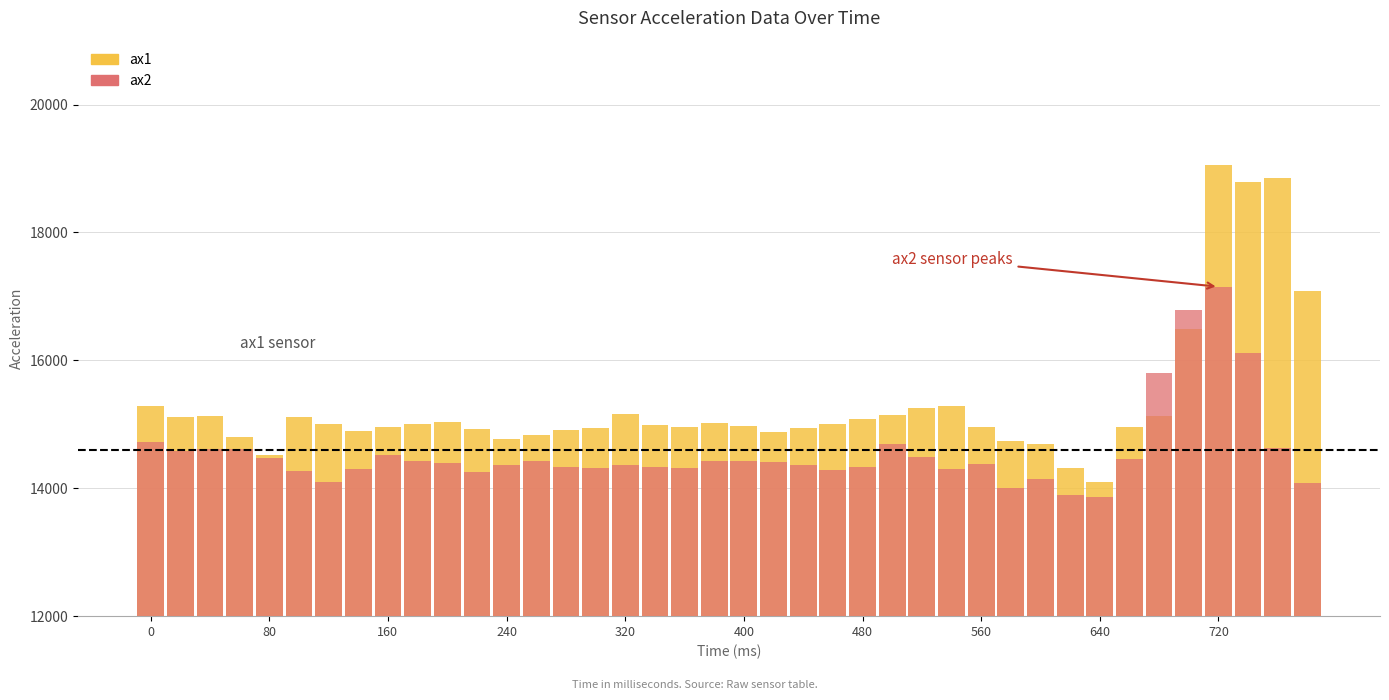

What is the difference between the maximum and minimum values in the ax1 series?

4956